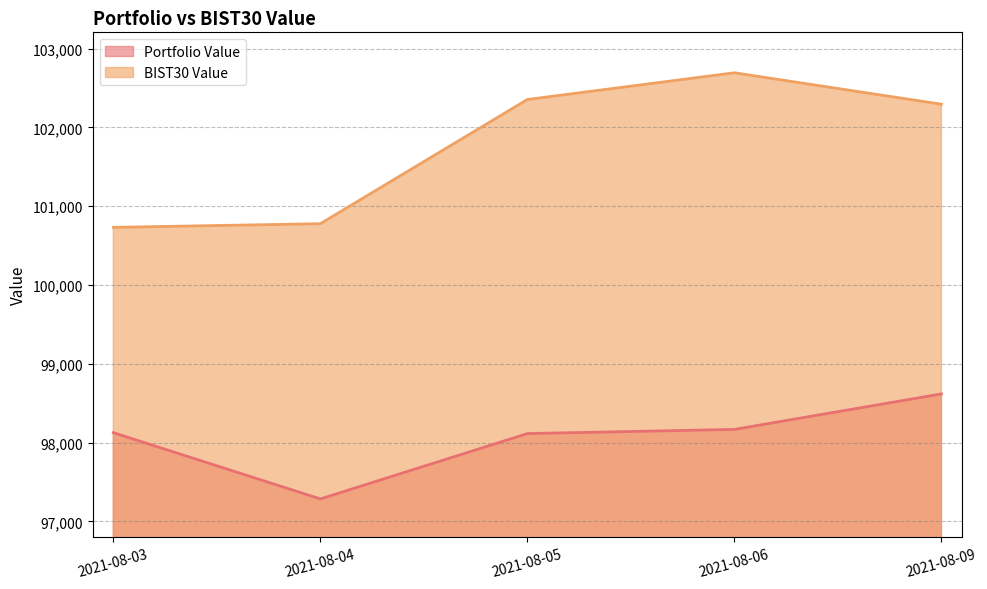

Does the chart display data point markers on the line(s)?

No